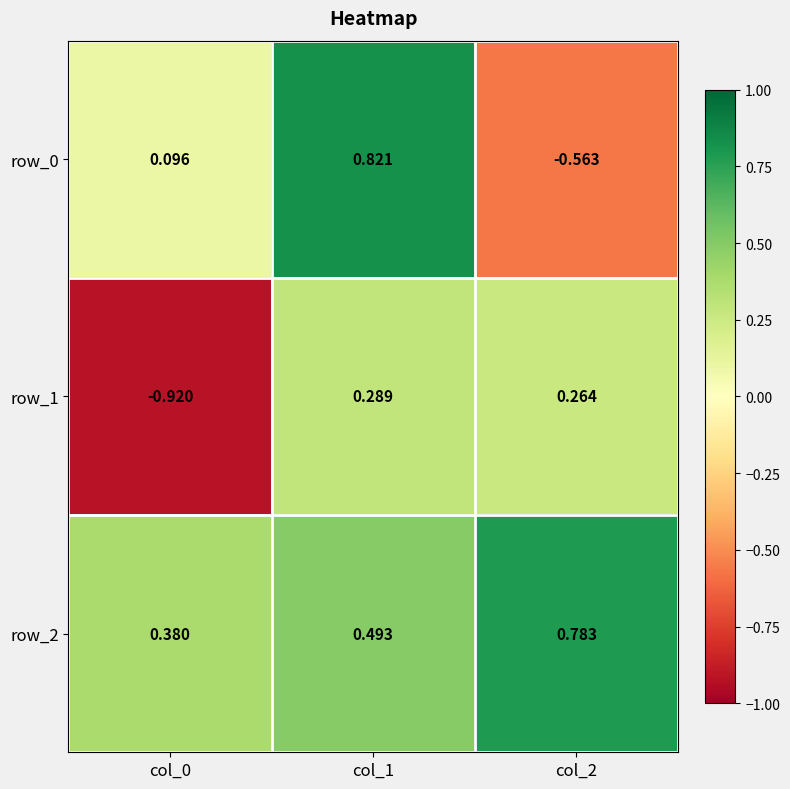

Which series changed the most between col_0 and col_1?

row_1